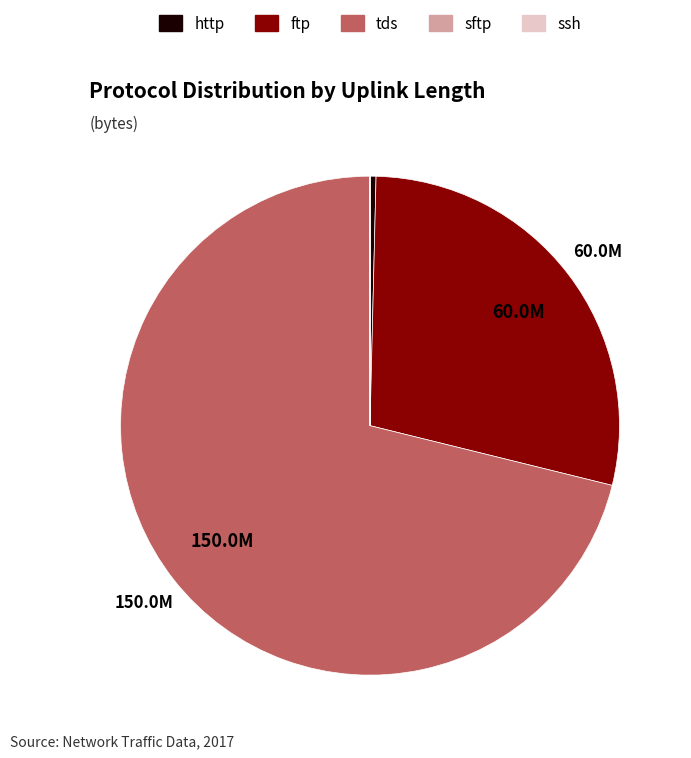

Which category accounts for the majority?

tds